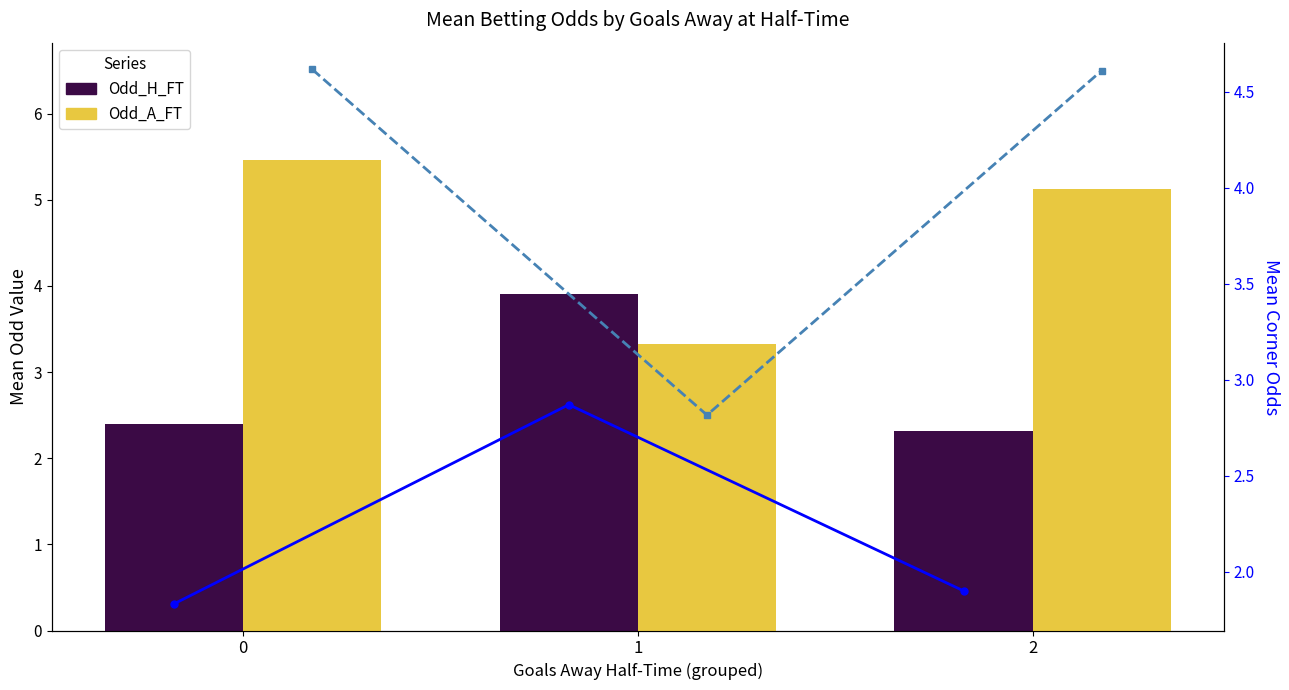

What is the maximum value for Avg Odd Corners A?

4.6